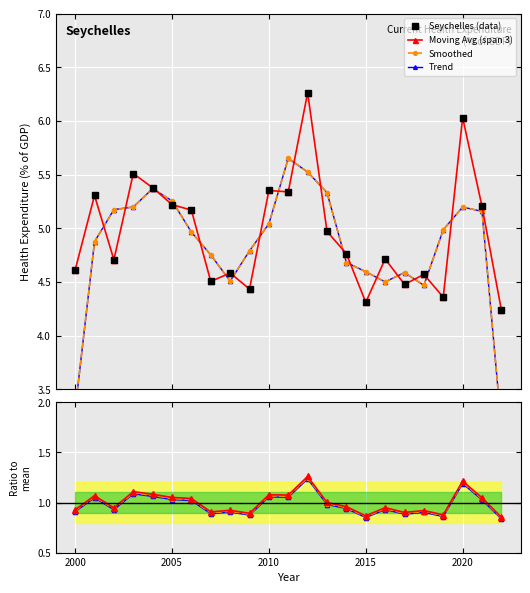

List the labels in order of value, smallest first.

2022, 2015, 2019, 2009, 2017, 2007, 2018, 2008, 2000, 2002, 2016, 2014, 2013, 2006, 2021, 2005, 2001, 2011, 2010, 2004, 2003, 2020, 2012